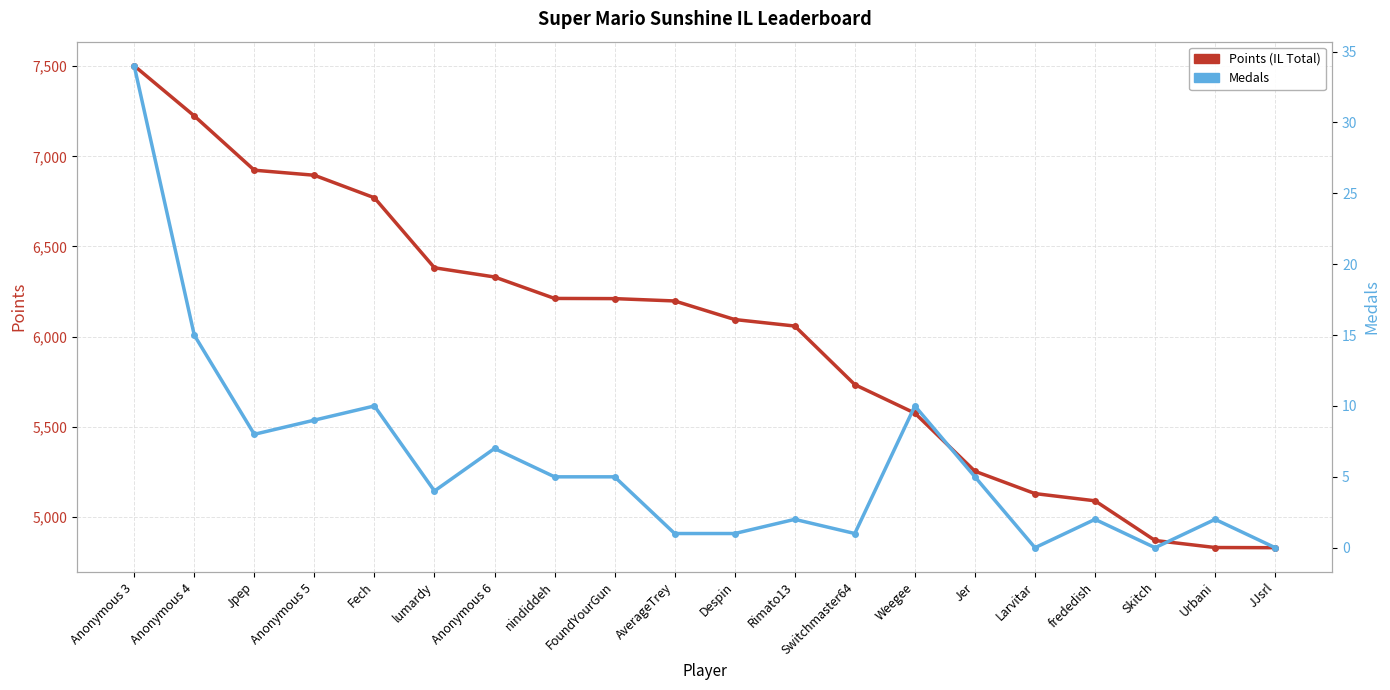

Reading left to right, transcribe all the data shown in this chart.

Points (IL Total): Anonymous 3=7502	Anonymous 4=7224	Jpep=6923	Anonymous 5=6895	Fech=6770	lumardy=6382	Anonymous 6=6331	nindiddeh=6212	FoundYourGun=6211	AverageTrey=6198	Despin=6095	Rimato13=6059	Switchmaster64=5734	Weegee=5576	Jer=5254	Larvitar=5130	frededish=5090	Skitch=4870	Urbani=4831	JJsrl=4830
Medals: Anonymous 3=34	Anonymous 4=15	Jpep=8	Anonymous 5=9	Fech=10	lumardy=4	Anonymous 6=7	nindiddeh=5	FoundYourGun=5	AverageTrey=1	Despin=1	Rimato13=2	Switchmaster64=1	Weegee=10	Jer=5	Larvitar=0	frededish=2	Skitch=0	Urbani=2	JJsrl=0